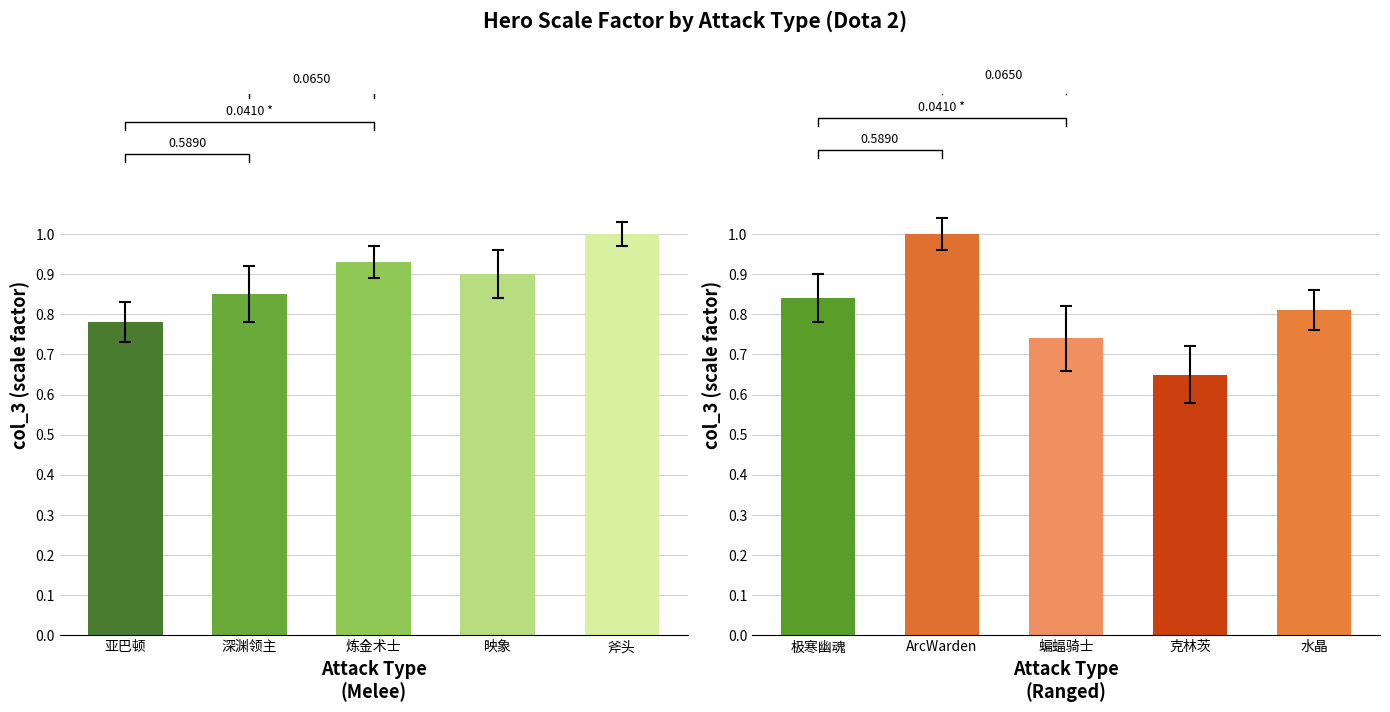

Count the RANGED values in the range 0 to 1.

5